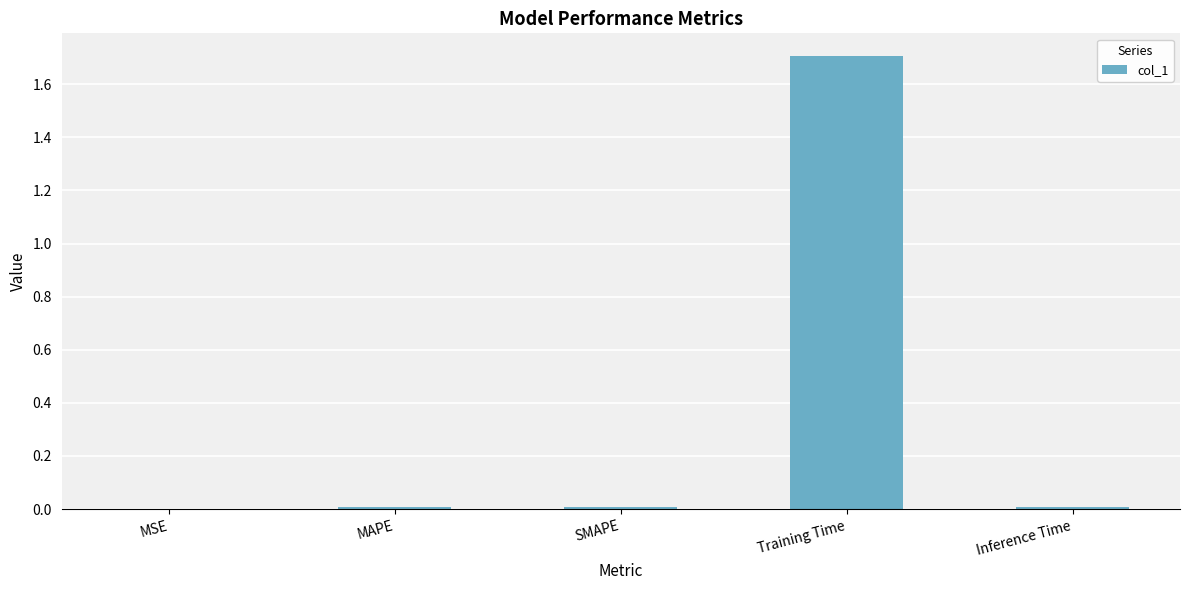

What is the sum of all values?

1.7